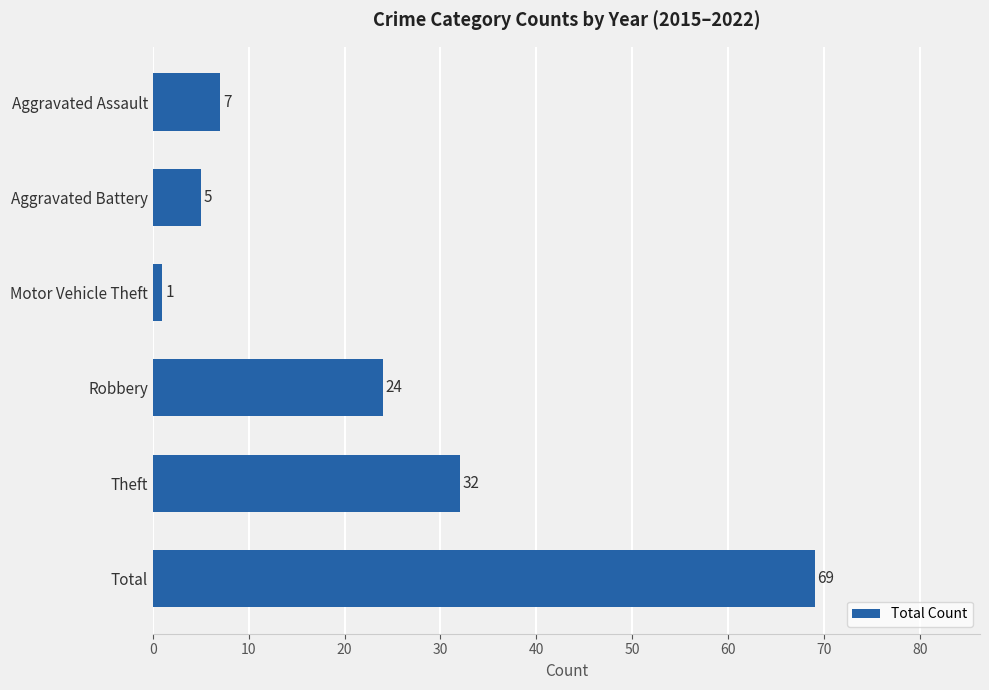

Which label corresponds to the smallest value in the chart?

Motor Vehicle Theft